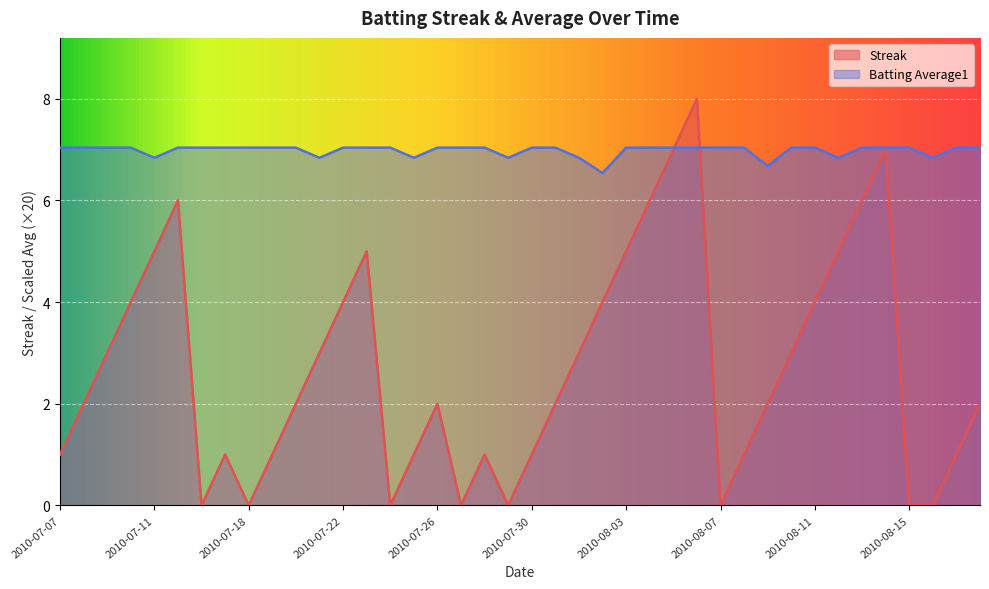

Which category has the highest value in the Batting Average1 series?

2010-07-07